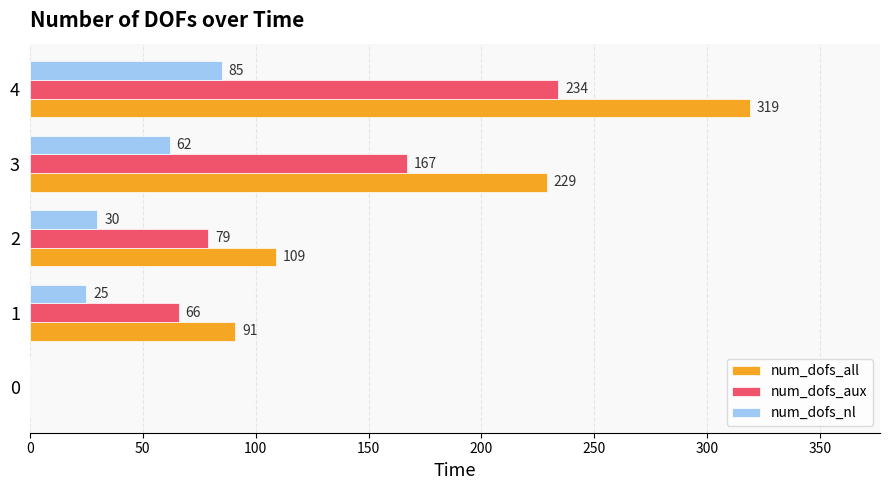

Is the value of num_dofs_nl at 4 greater than the value of num_dofs_aux at 3?

No